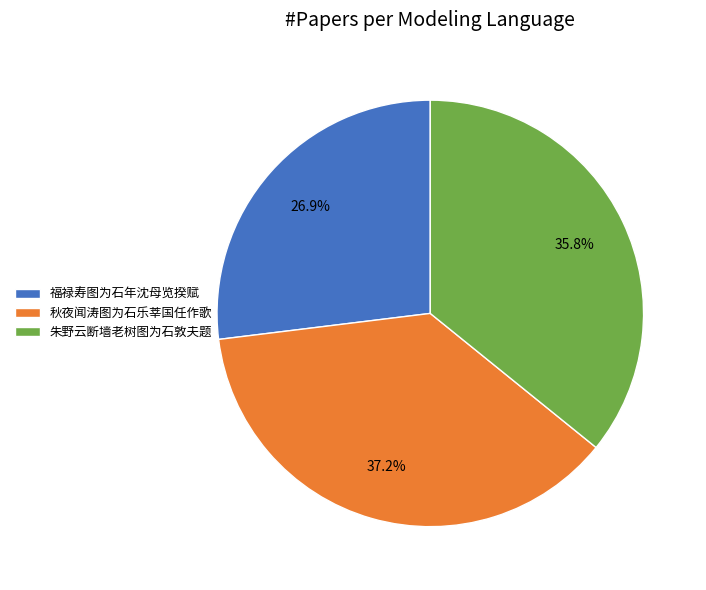

Is 秋夜闻涛图为石乐莘国任作歌 the majority of the pie?

No